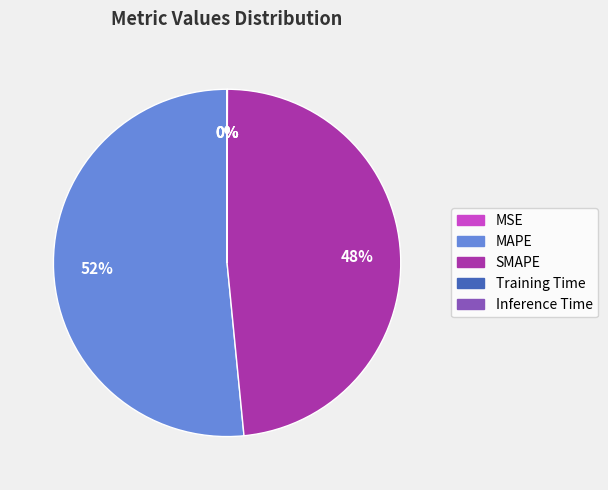

To the nearest percent, what is the difference between the largest and smallest slice percentages?

52%